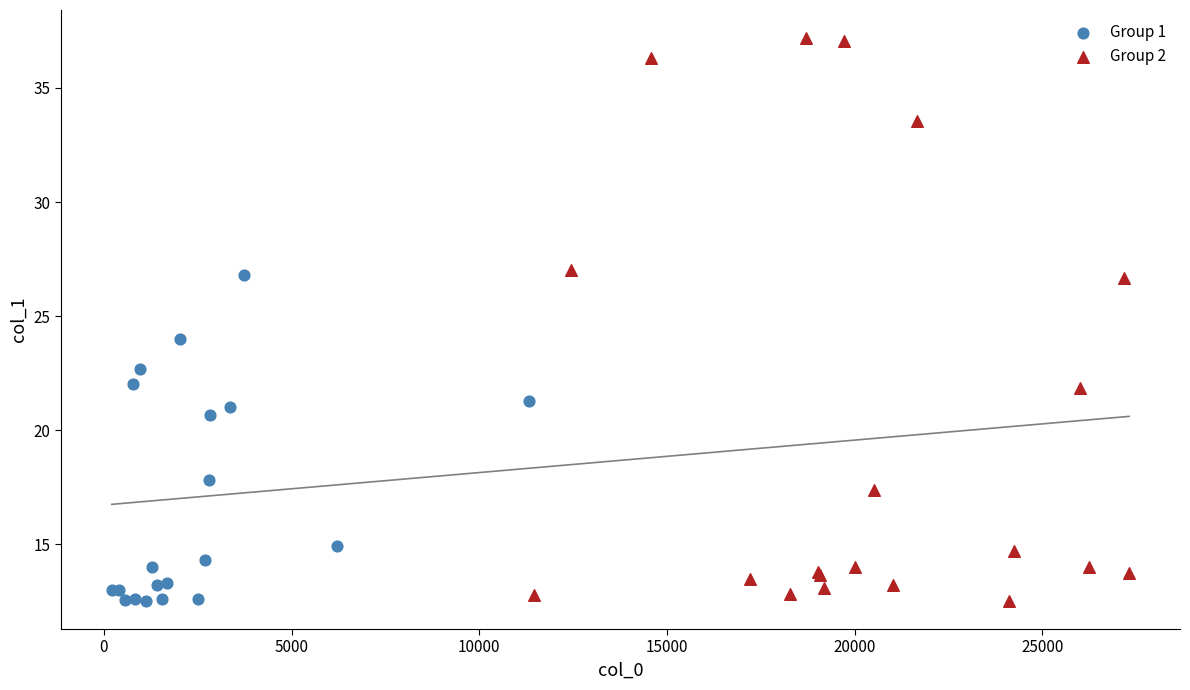

Which series has the largest Y range (max minus min)?

Group 2